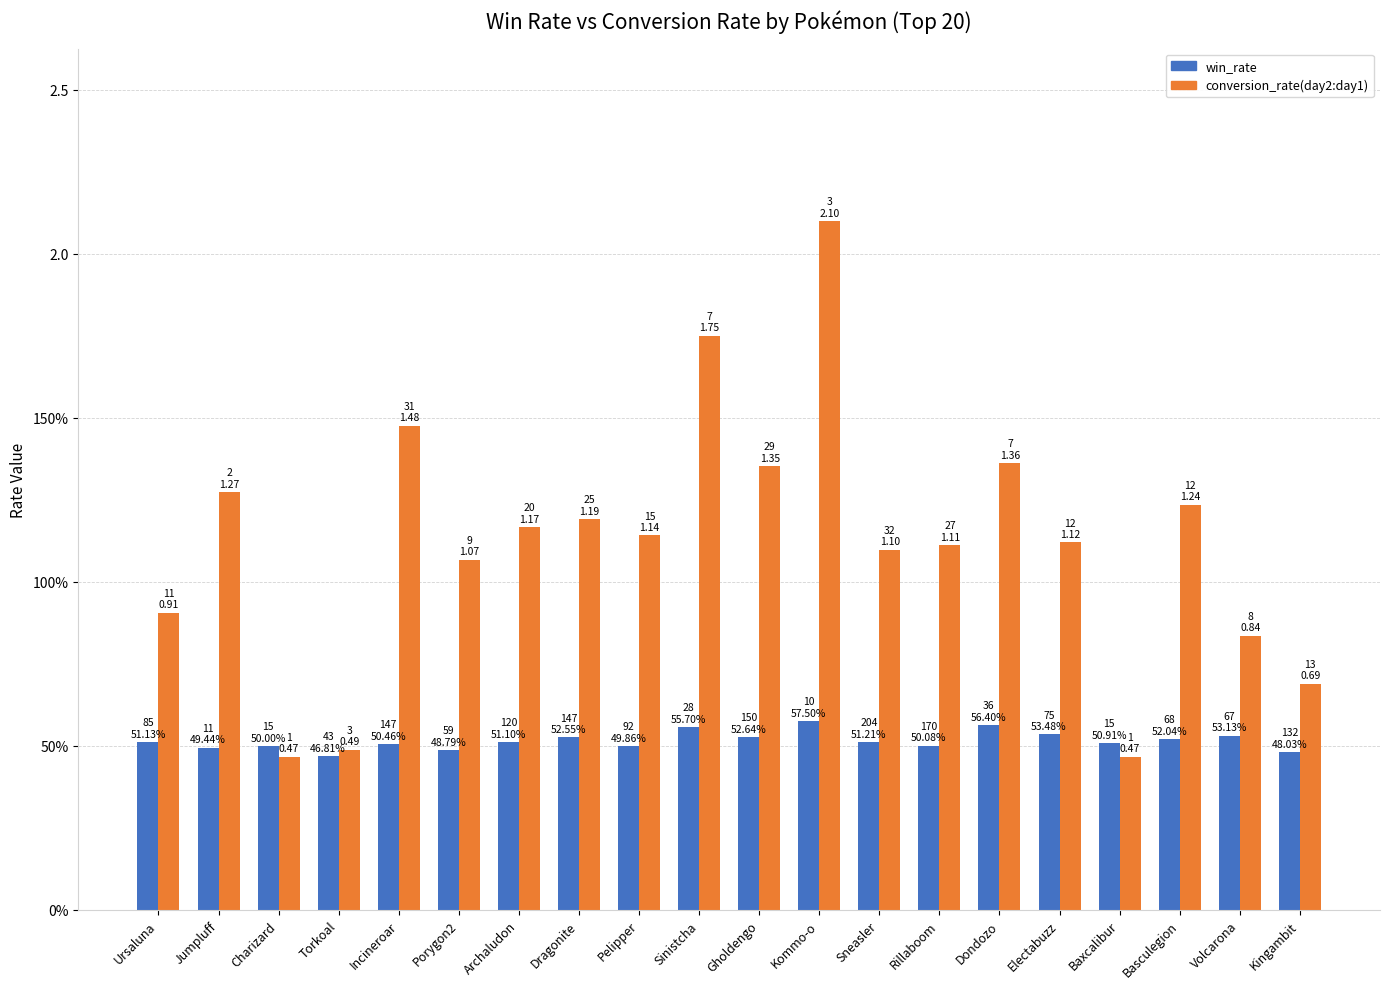

What position from the left is Basculegion?

18